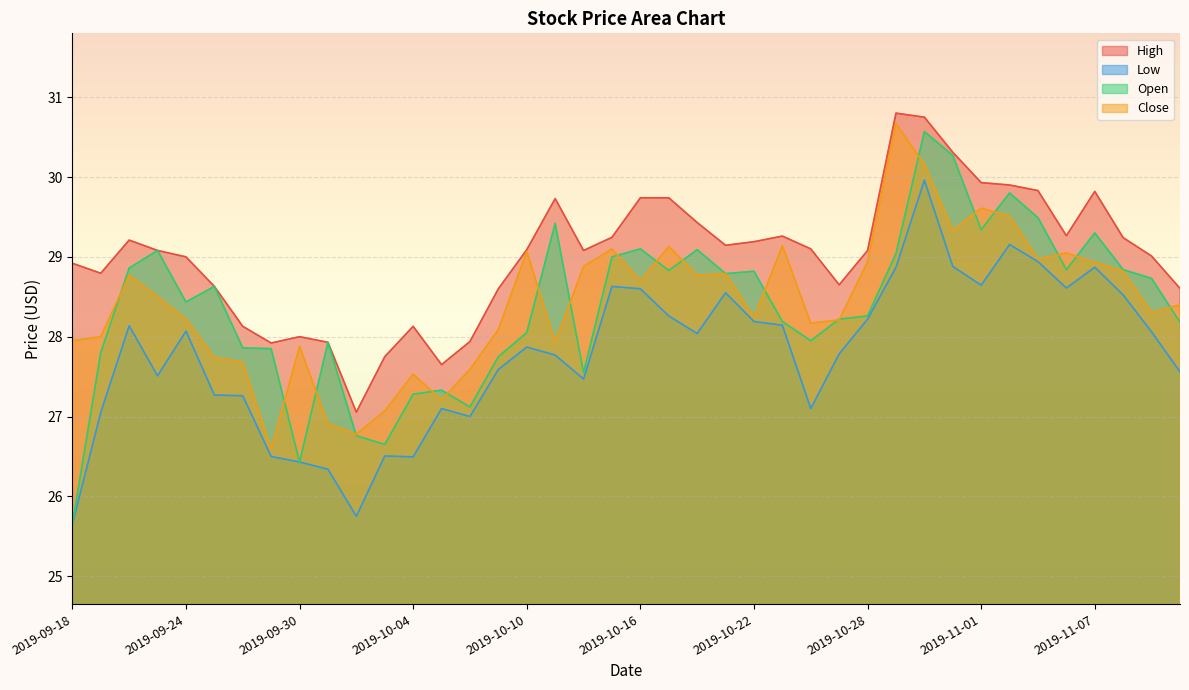

What is the difference between the maximum and minimum values in the Open series?

4.9